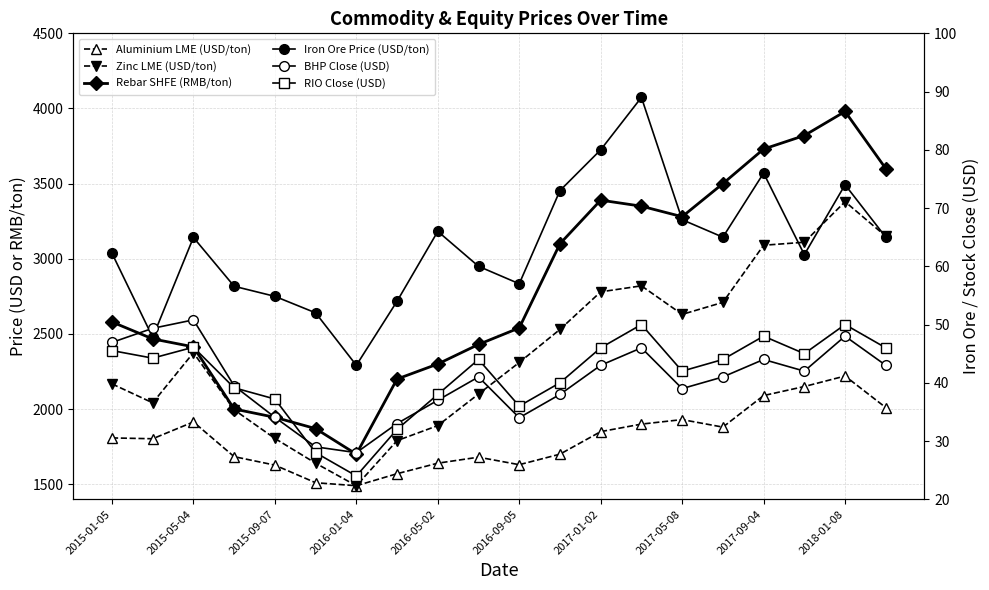

Is the value of Aluminium LME (USD/ton) at 18 greater than the value of BHP Close (USD) at 2017-05-08?

Yes